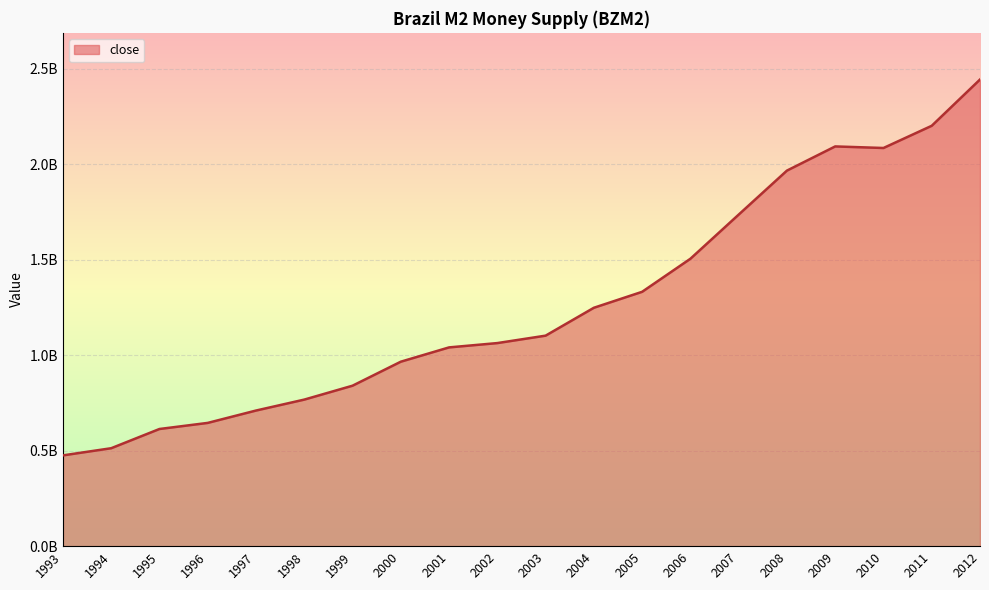

What is the value of the 20th point from the left?

2443600000.0